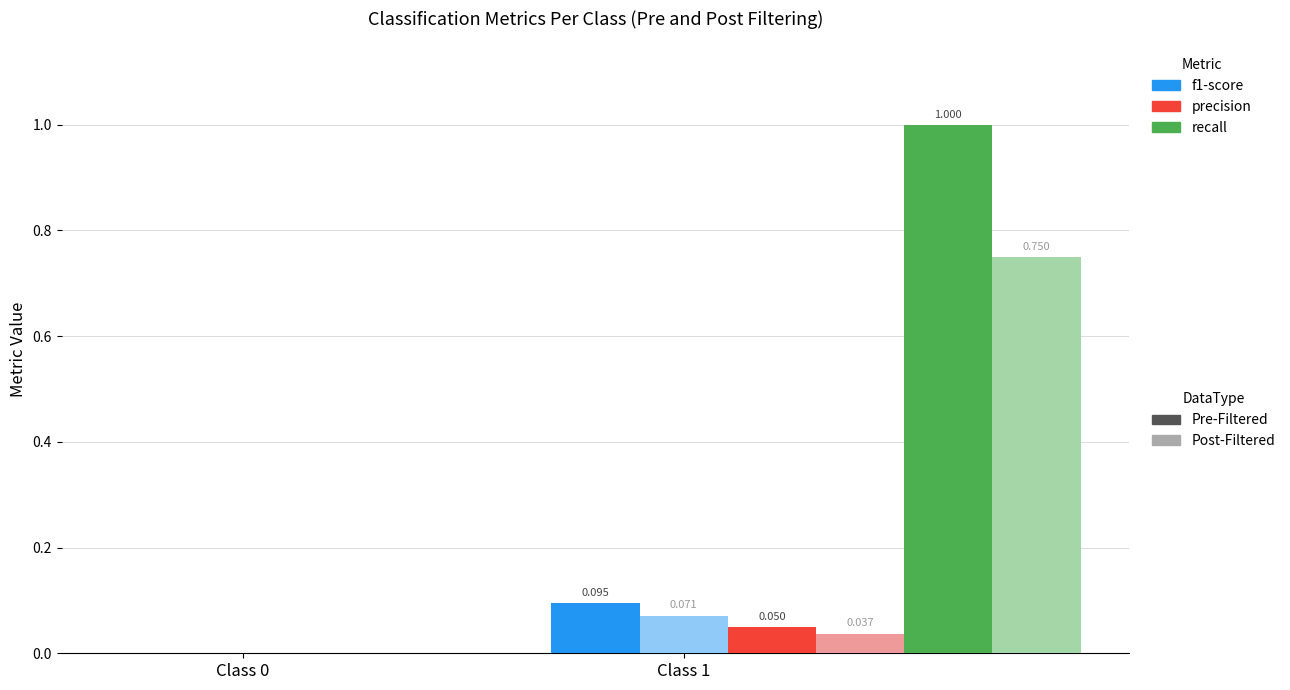

The value of recall Pre-Filtered at Class 1 is 1.0. True or false?

True